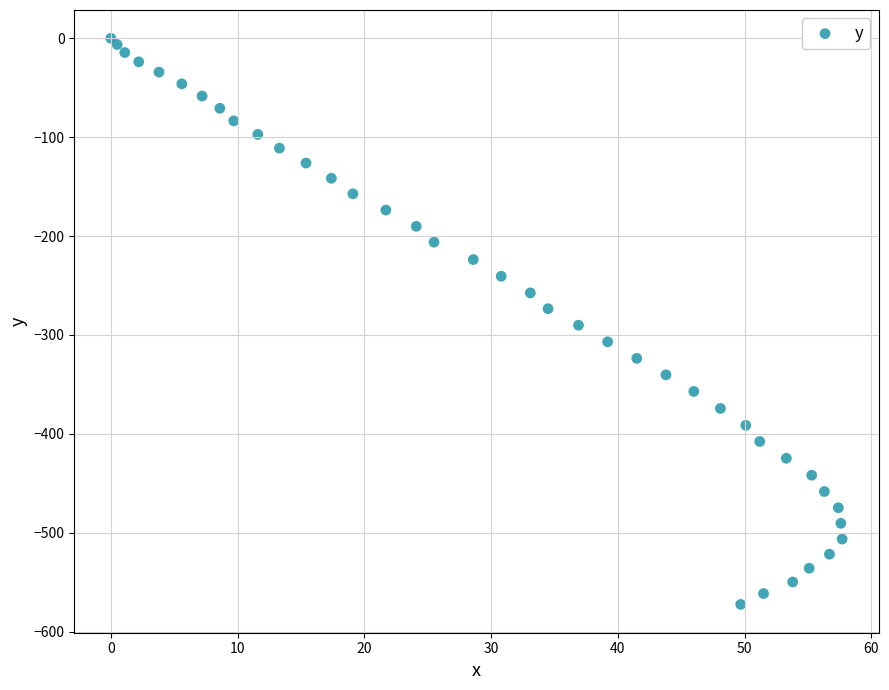

What is the range of Y values (max minus min)?

572.6